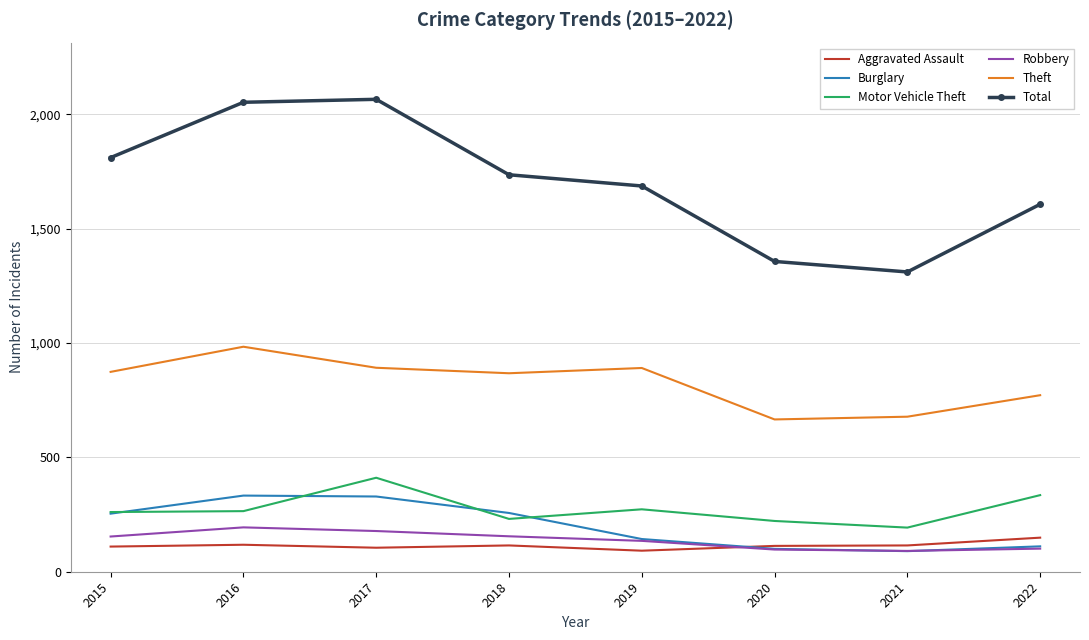

Which series has the largest range (max minus min)?

Total